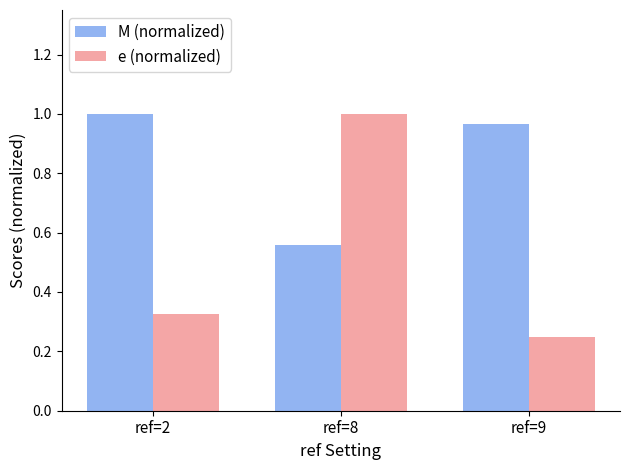

What is the difference between the maximum and minimum values in the e (normalized) series?

0.8